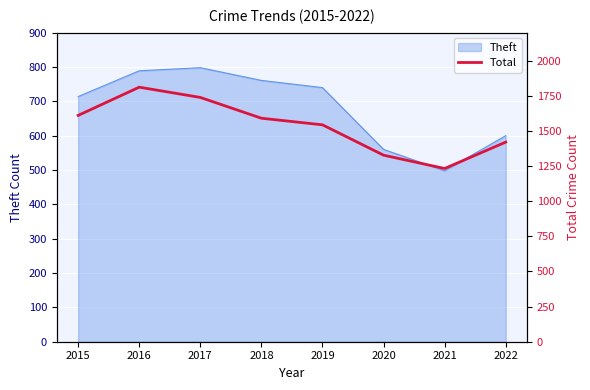

Rank the categories by value from lowest to highest.

2021, 2020, 2022, 2019, 2018, 2015, 2017, 2016